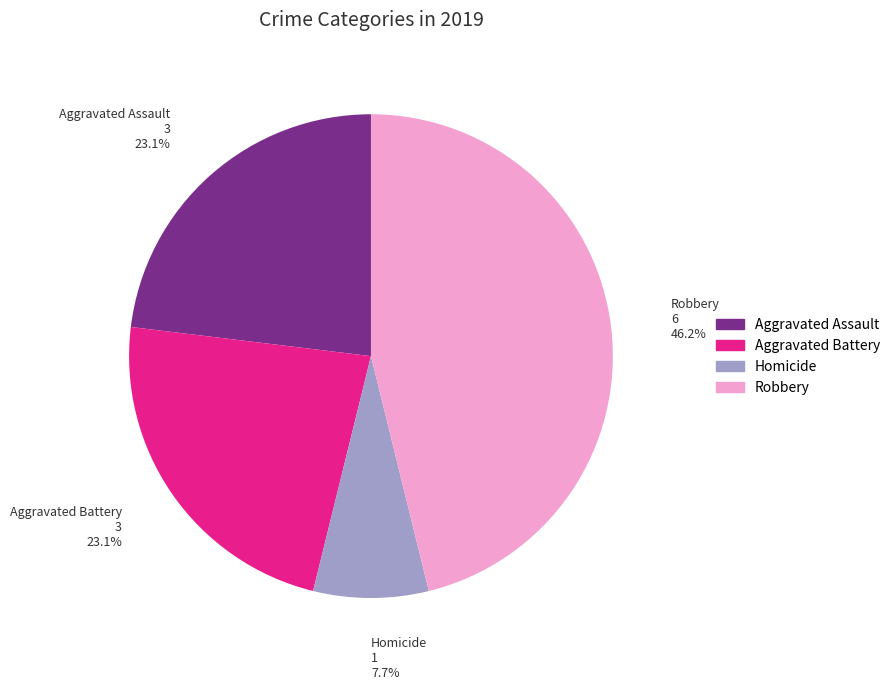

What portion of the pie excludes Aggravated Assault?

76.9%